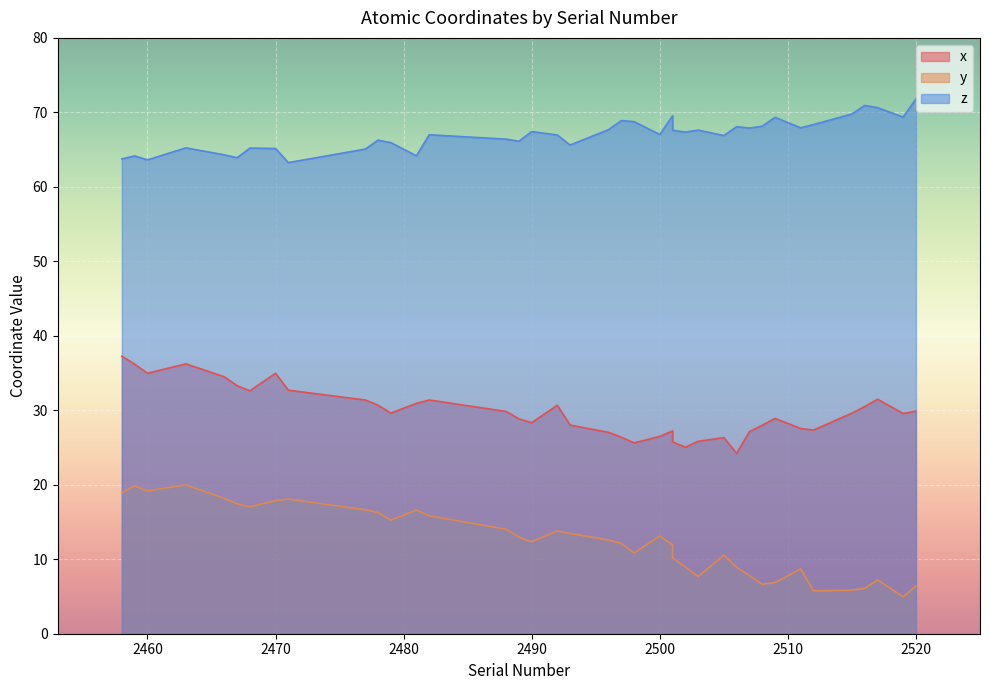

Reading right to left, transcribe all the data shown in this chart.

x: 29.9	29.6	31.5	30.5	29.6	27.3	27.6	28.9	28.0	27.1	24.2	26.3	25.8	25.0	25.8	27.2	26.5	25.6	26.4	27.0	28.0	30.7	28.3	28.9	29.8	31.4	30.9	29.6	30.7	31.4	32.7	35.0	32.6	33.3	34.5	36.2	35.0	36.2	37.3
y: 6.4	5.0	7.2	6.1	5.9	5.8	8.7	6.9	6.6	7.8	8.9	10.6	7.7	9.0	10.2	11.9	13.1	10.8	12.1	12.6	13.5	13.8	12.3	13.0	14.0	15.8	16.6	15.2	16.3	16.6	18.1	17.9	17.0	17.4	18.2	20.0	19.2	19.8	18.9
z: 71.8	69.4	70.6	70.9	69.8	68.4	67.9	69.3	68.1	67.9	68.1	66.9	67.6	67.3	67.6	69.5	67.0	68.8	68.9	67.7	65.6	67.0	67.4	66.1	66.4	67.0	64.2	65.9	66.3	65.1	63.3	65.2	65.2	63.9	64.3	65.2	63.6	64.2	63.8